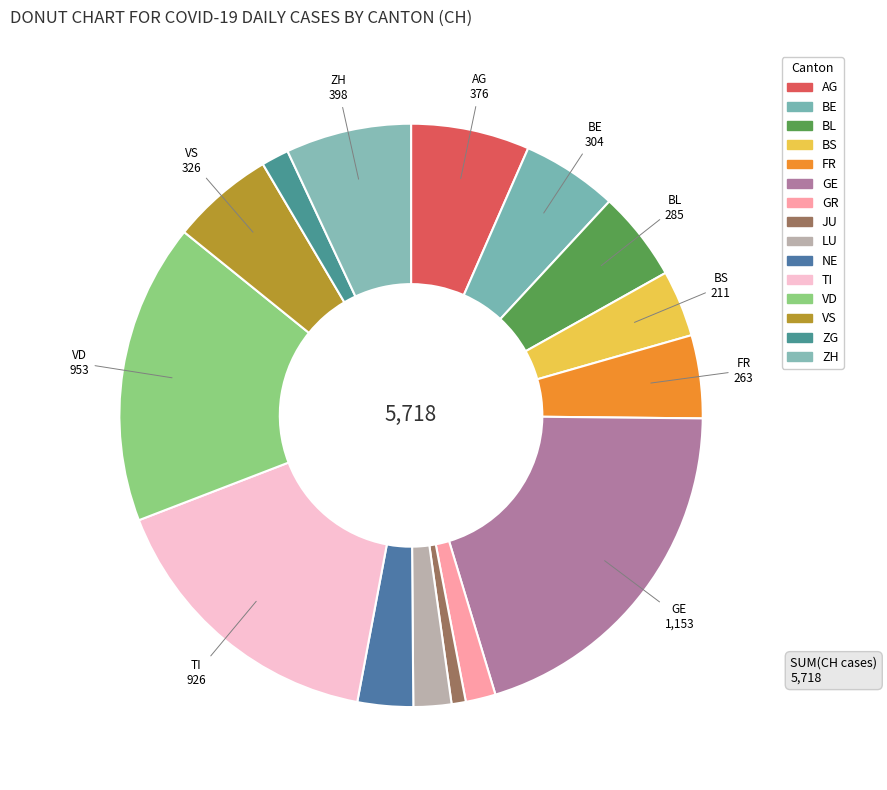

How many segments does this pie chart have?

15